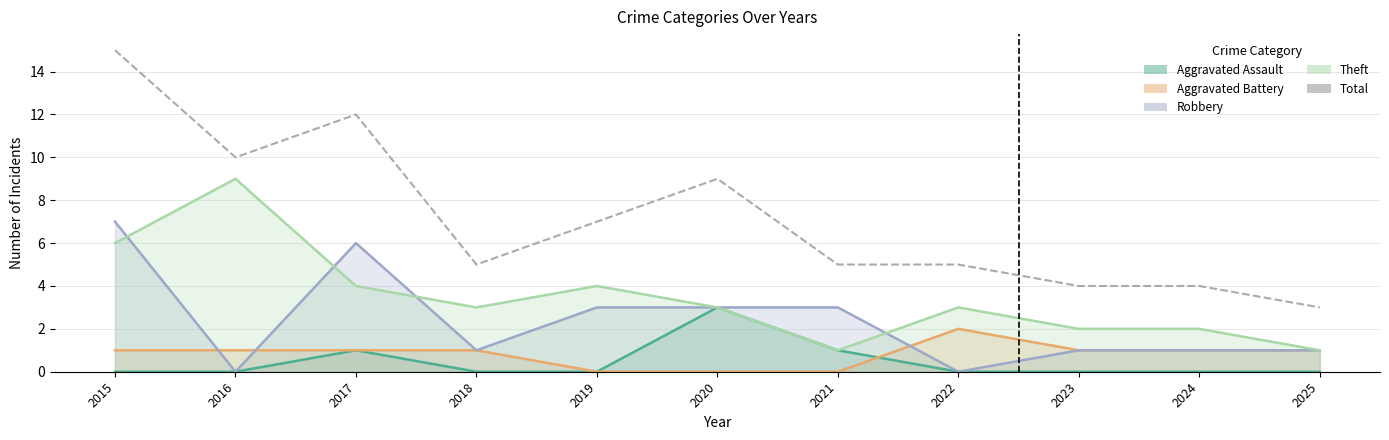

What is the sum of all values?

79